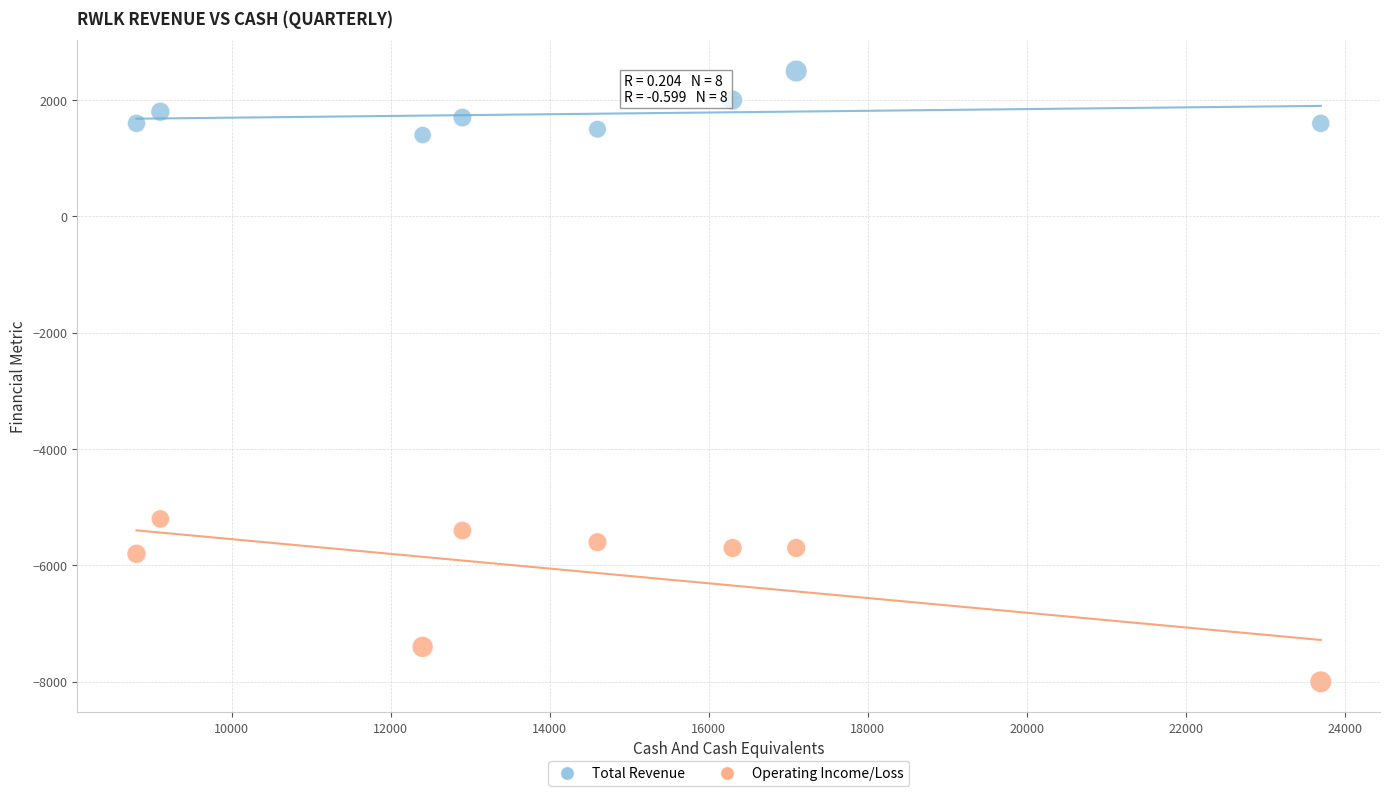

What is the X range (max minus min) for the scatter plot?

14900